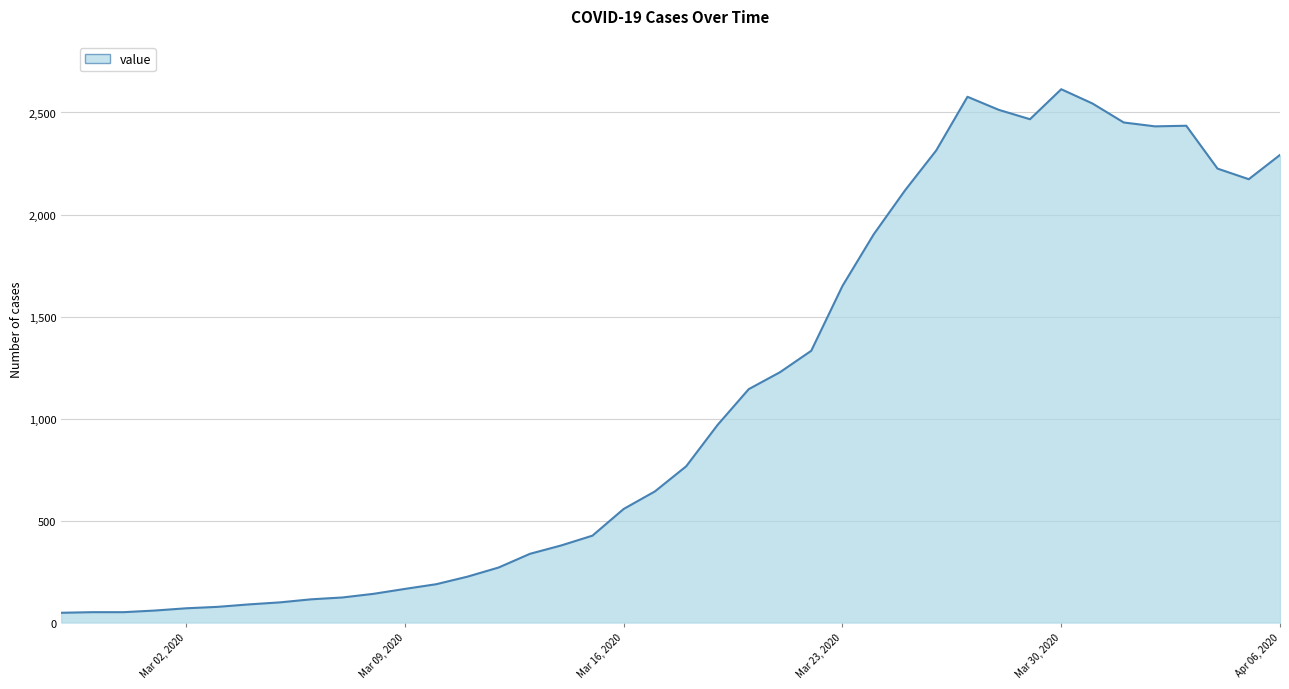

What is the smallest value displayed?

48